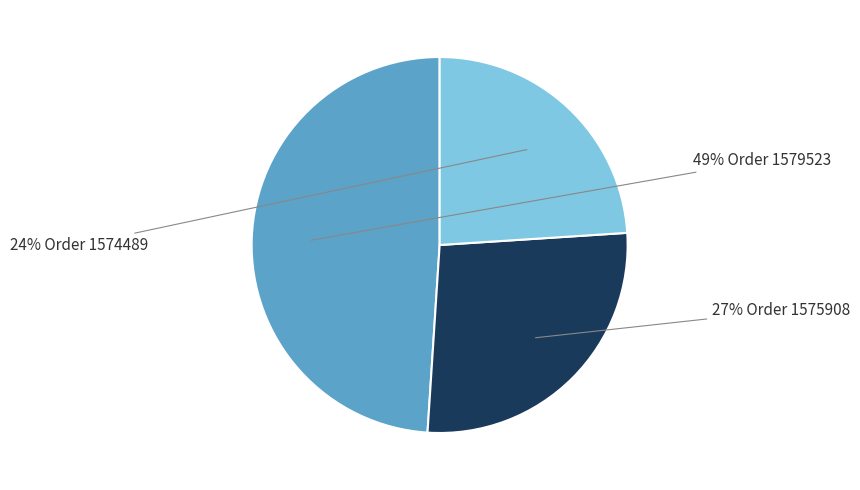

Does any single category account for the majority?

No